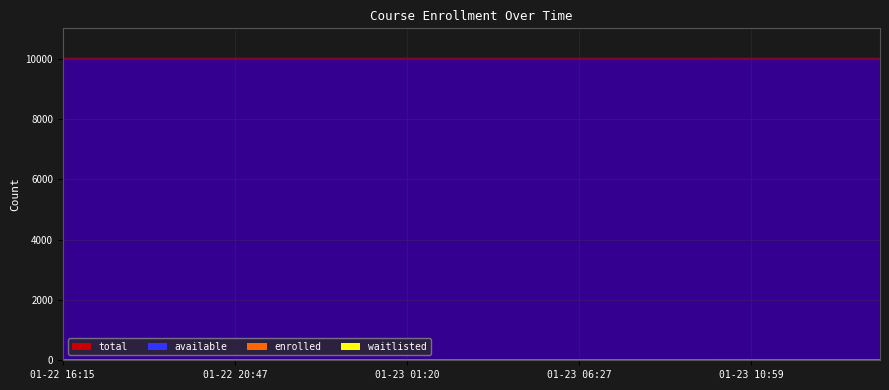

Is the value of enrolled at 01-23 03:36 greater than the value of available at 01-23 09:51?

Yes